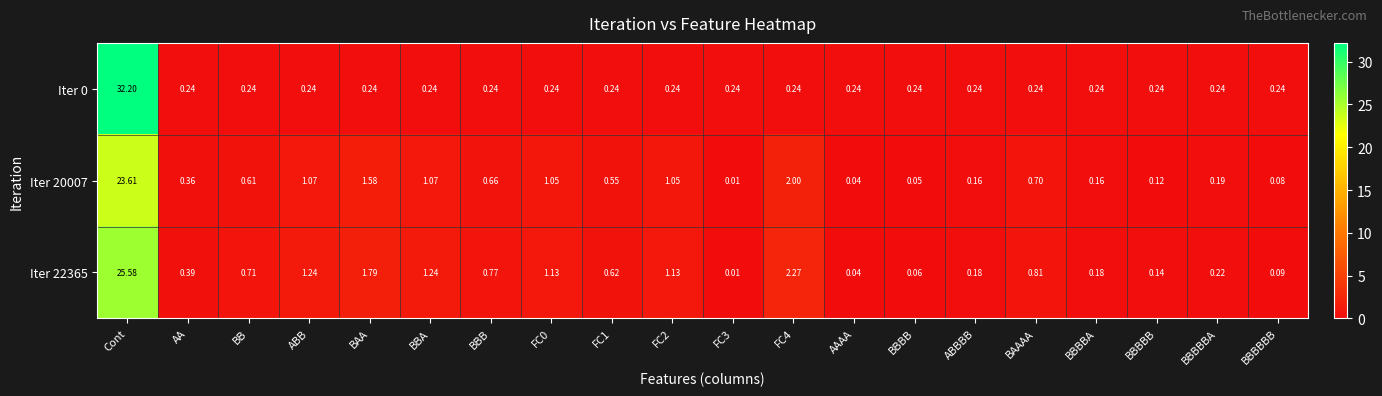

Which label corresponds to the largest value in the chart?

Cont